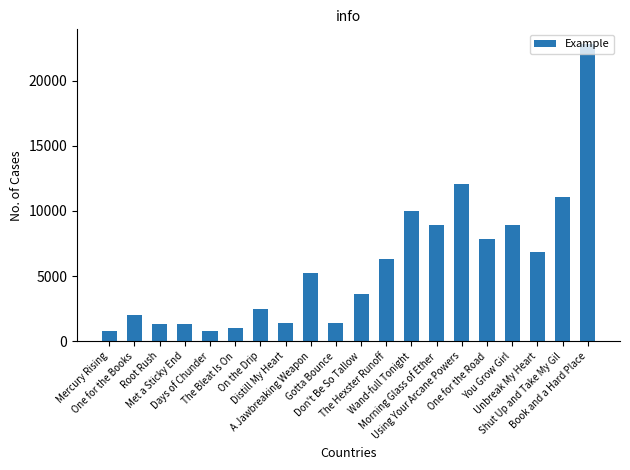

What position from the left is Book and a Hard Place?

20